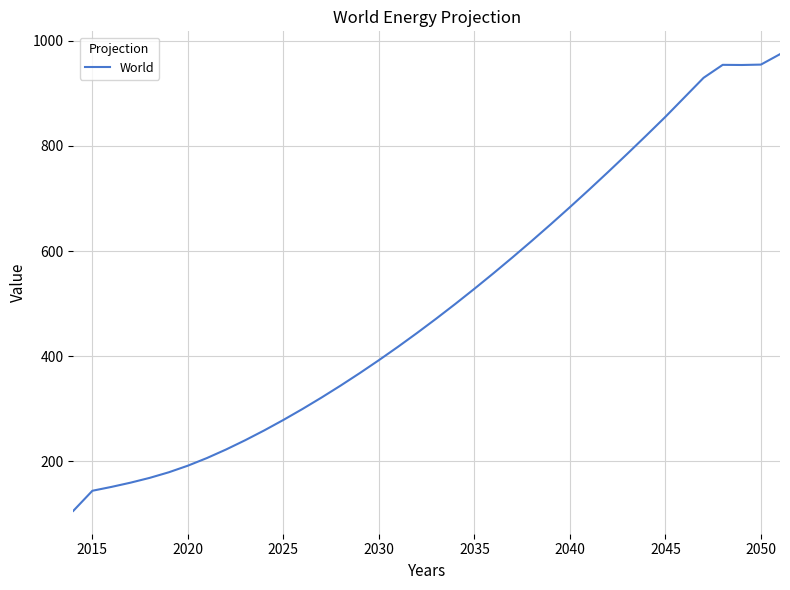

What is the minimum value shown in the chart?

105.8